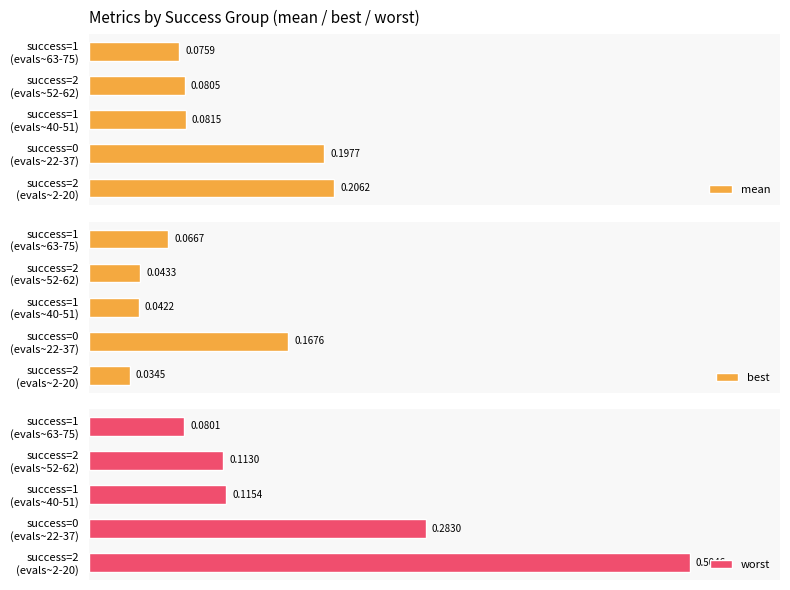

Count the number of categories in the chart.

5